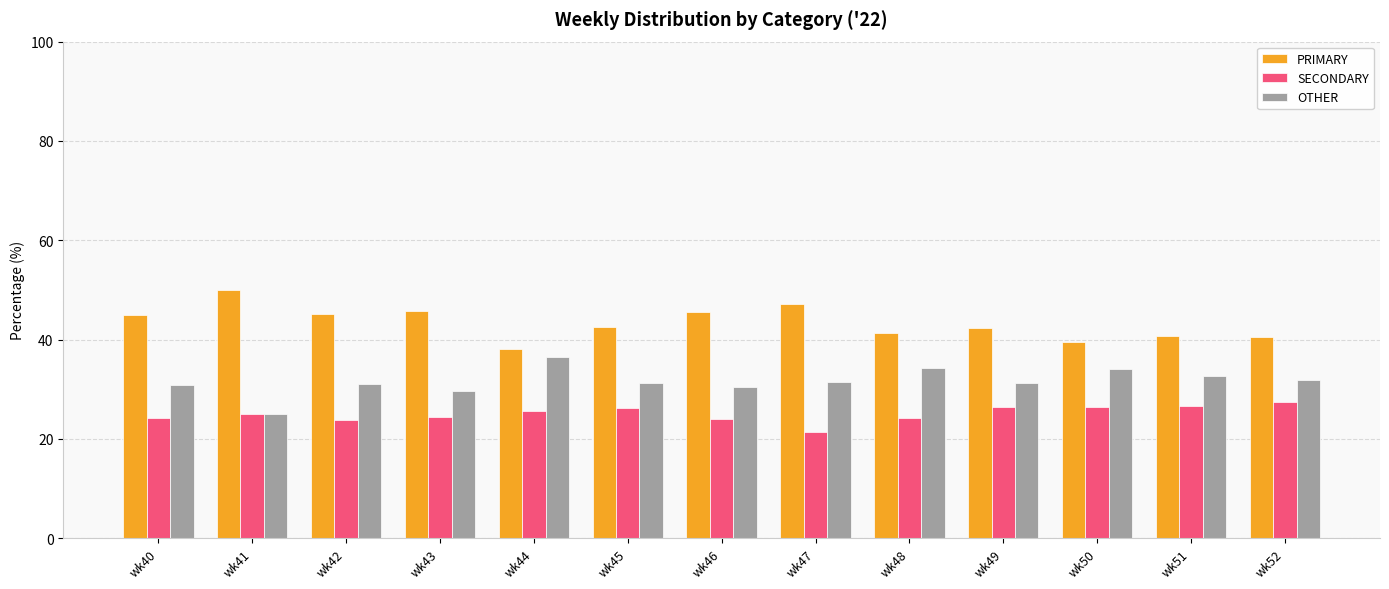

What is the spread (max minus min) of values at wk44?

12.5